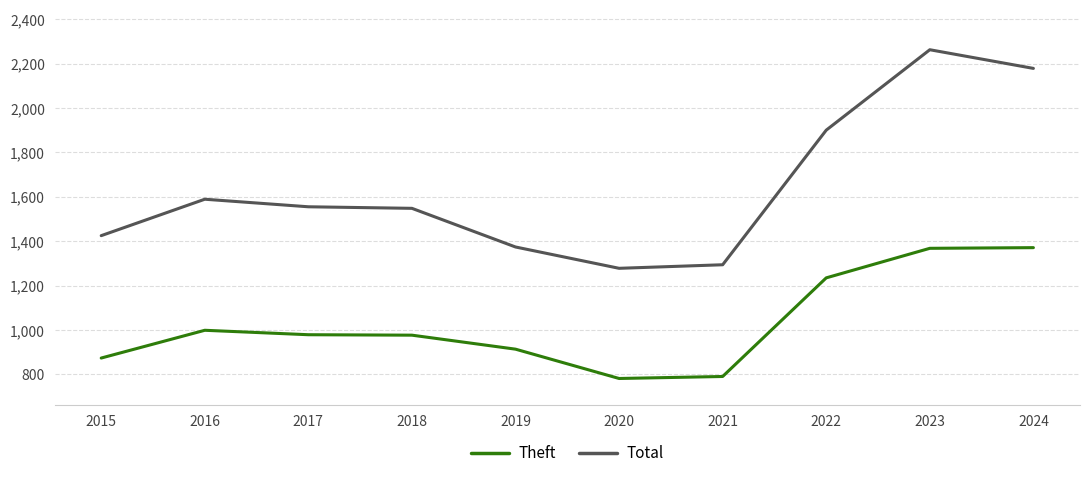

True or false: Total and Theft intersect in this chart.

False